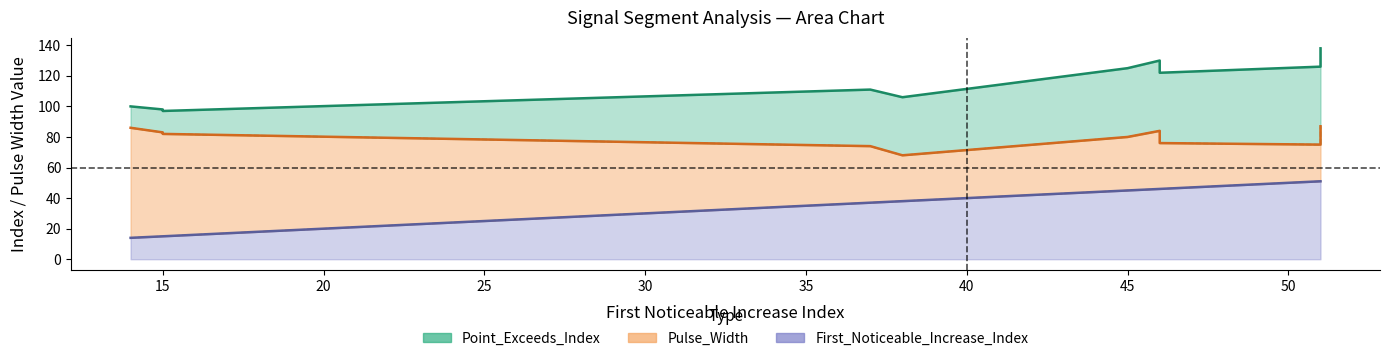

True or false: First_Noticeable_Increase_Index and Pulse_Width intersect in this chart.

False